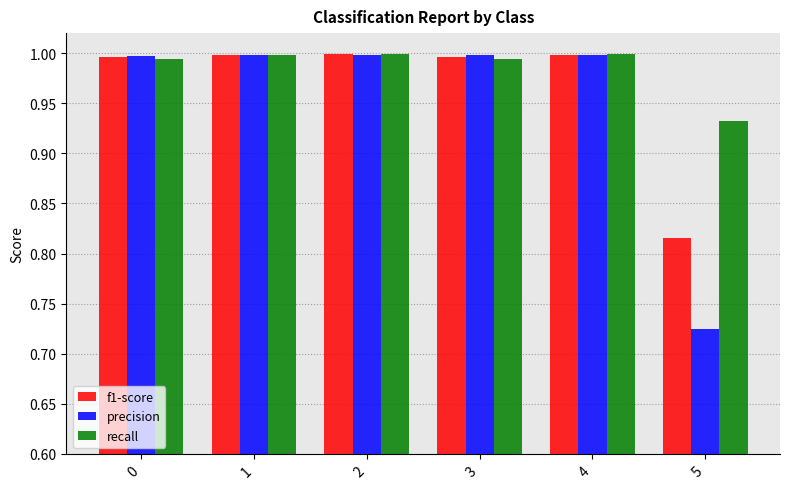

Which series has the widest spread of values?

precision